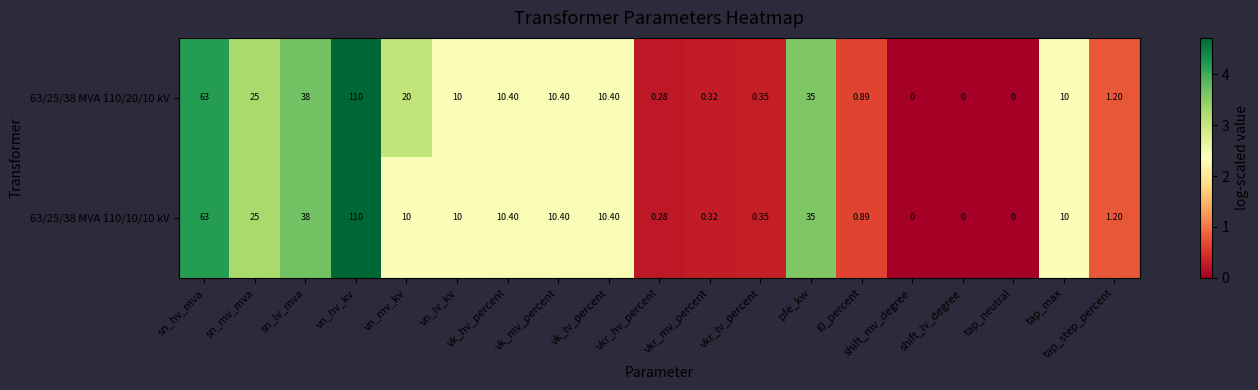

How many positive values does the 63/25/38 MVA 110/20/10 kV series have?

16